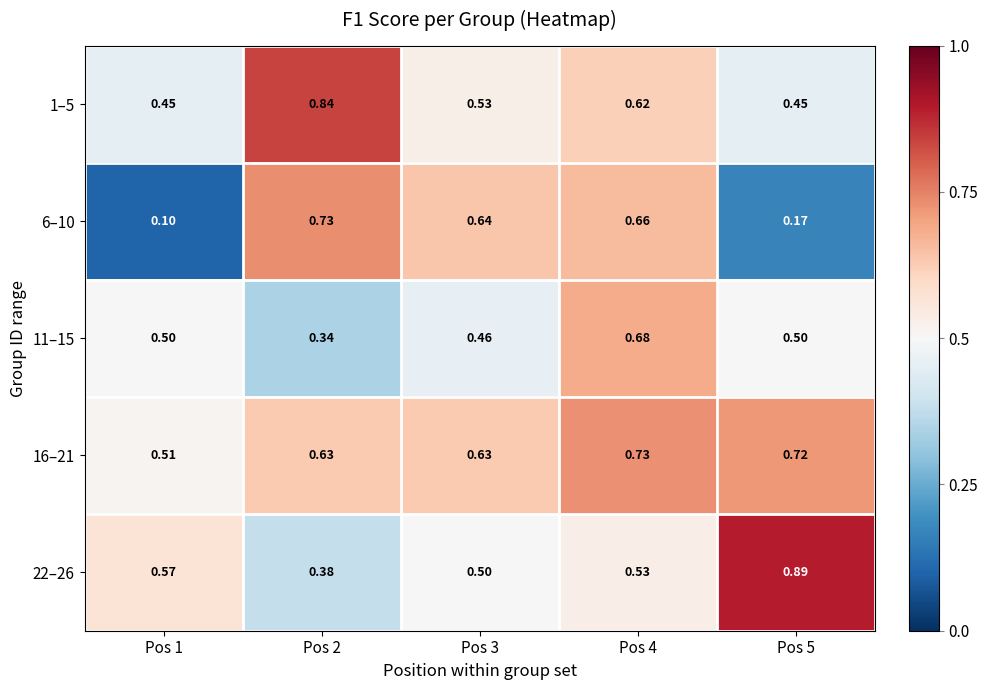

Is the value of 1–5 at Pos 2 greater than the value of 16–21 at Pos 5?

Yes